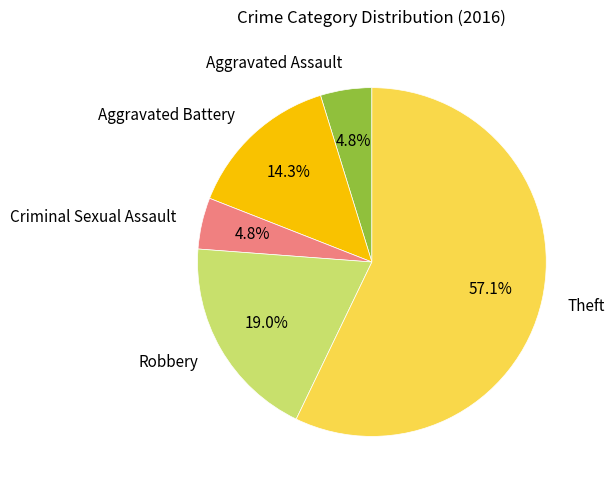

What is the majority slice?

Theft